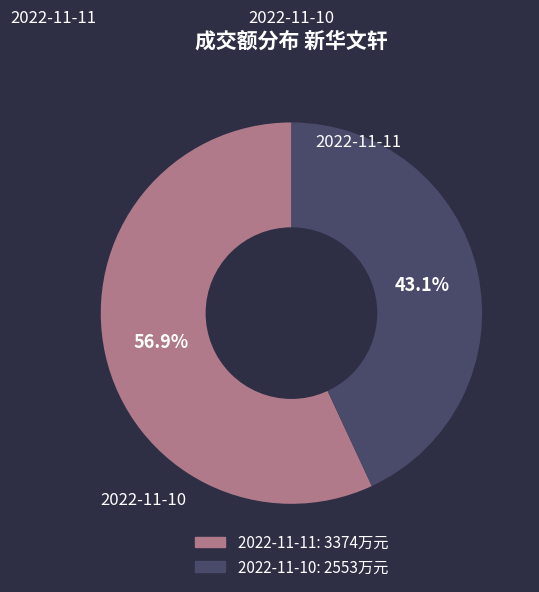

Count the number of slices in the pie.

2